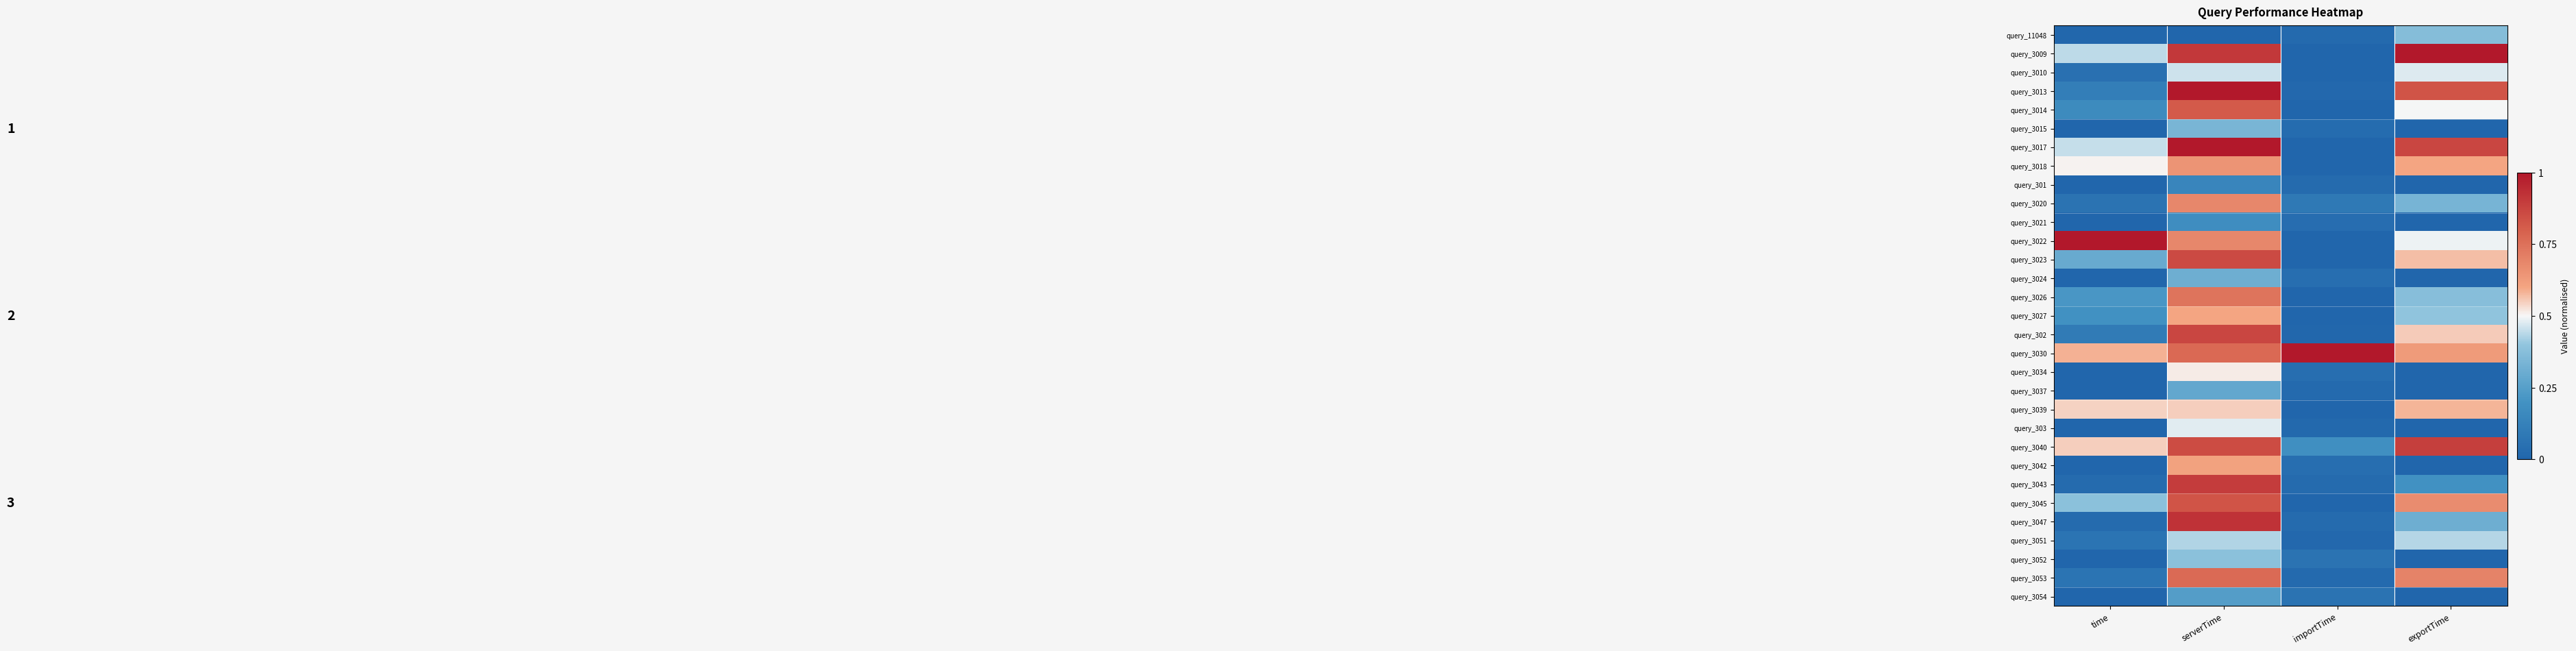

What is the greatest value displayed?

1.0